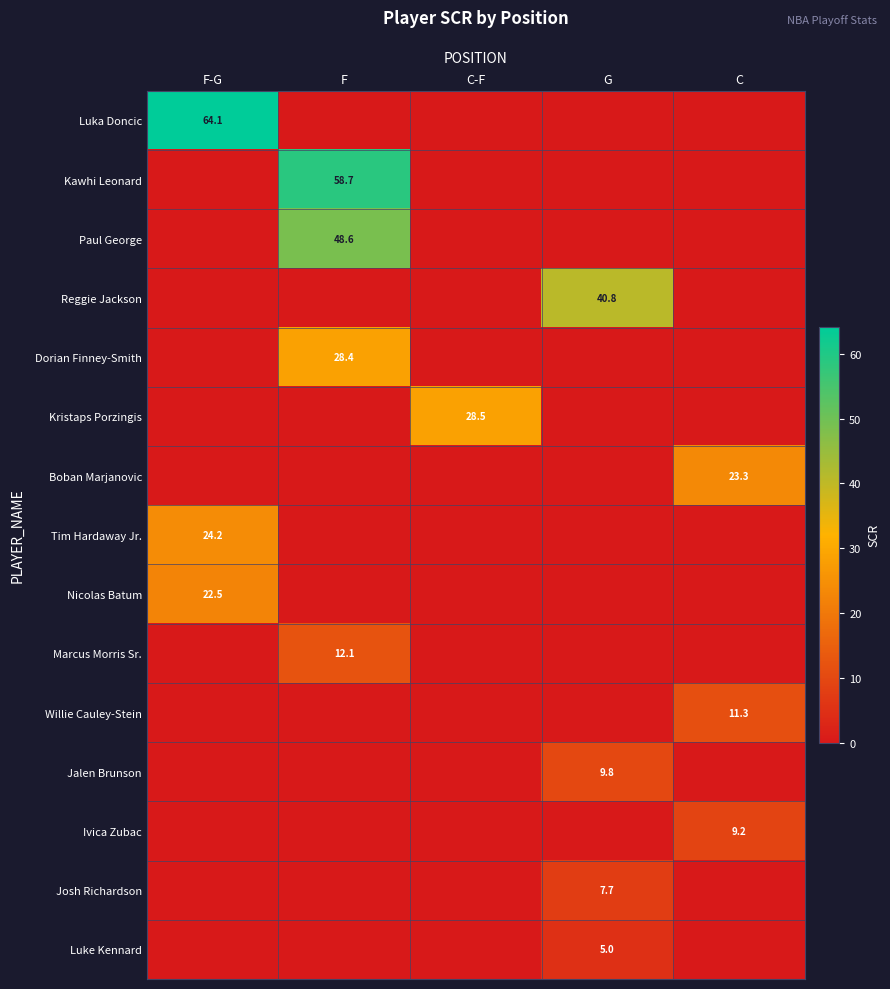

Which category has the highest value across all series?

F-G